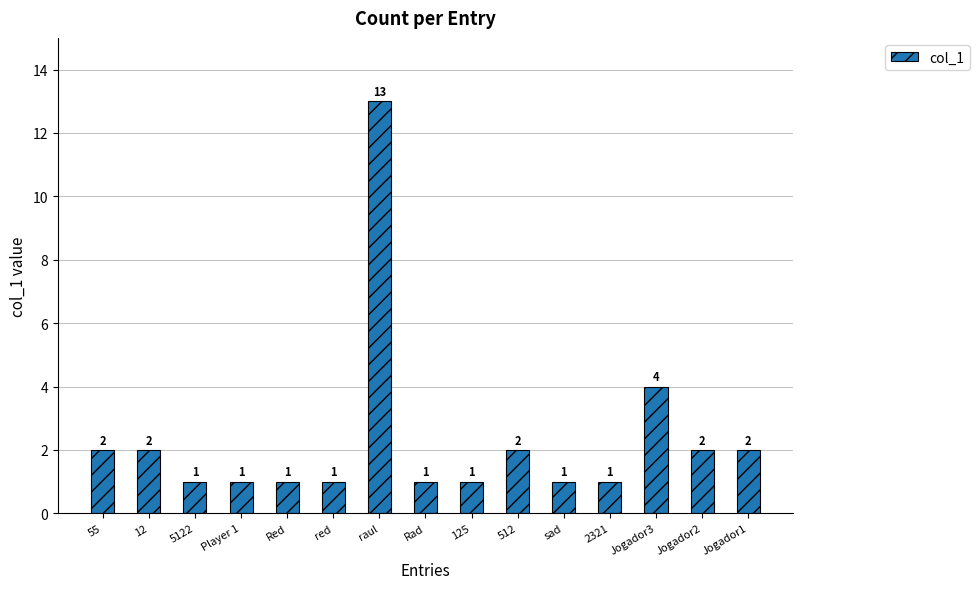

What is the difference between the second highest and minimum values?

3